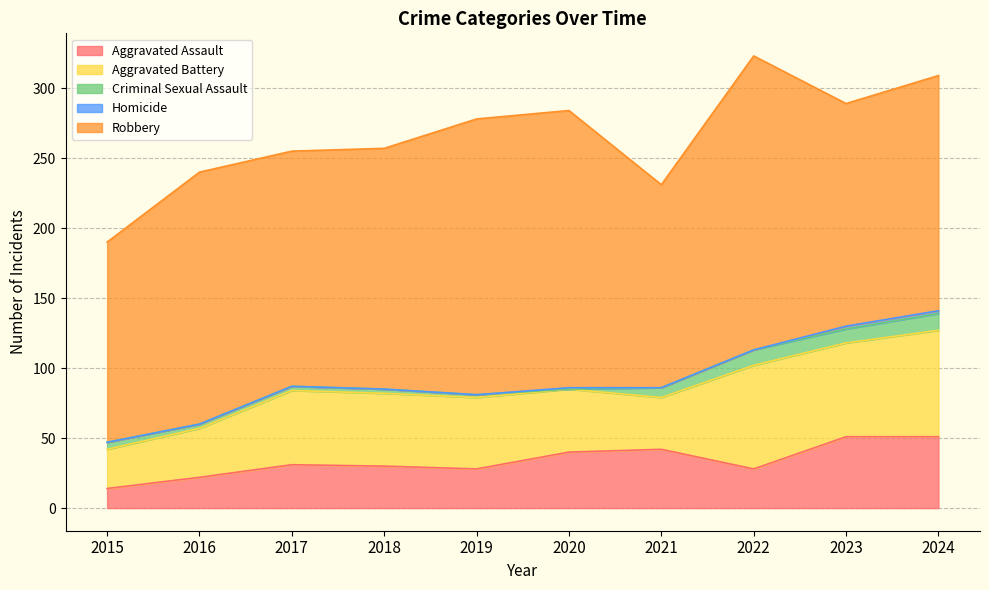

Where does the Robbery series first go above 172?

2016